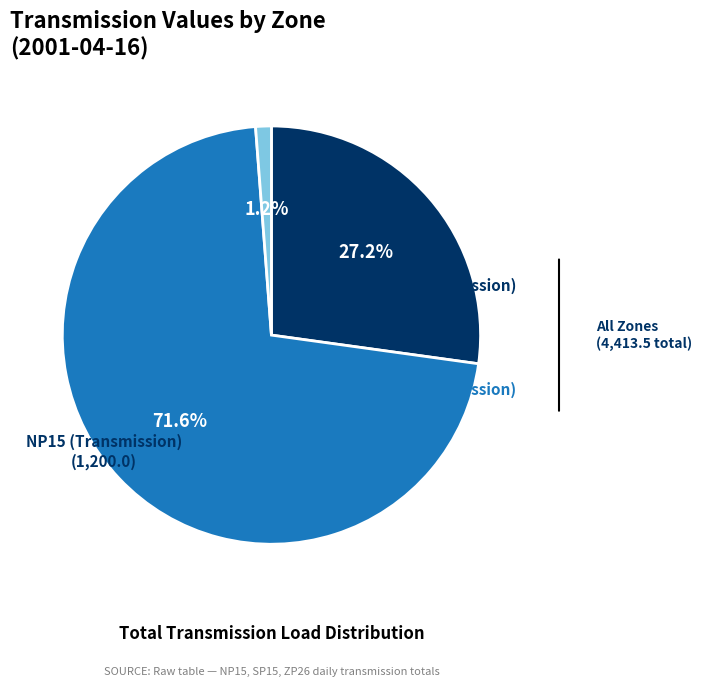

Does any single category account for the majority?

Yes